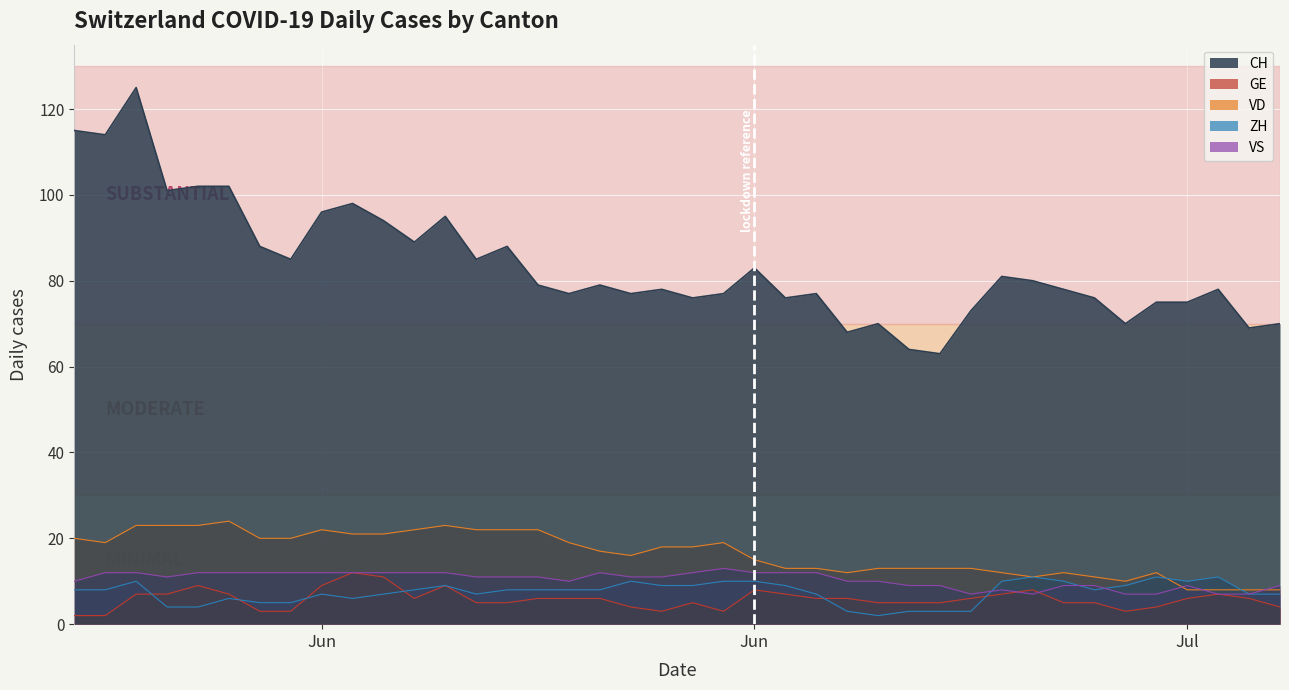

Which label corresponds to the smallest value in the chart?

Jun